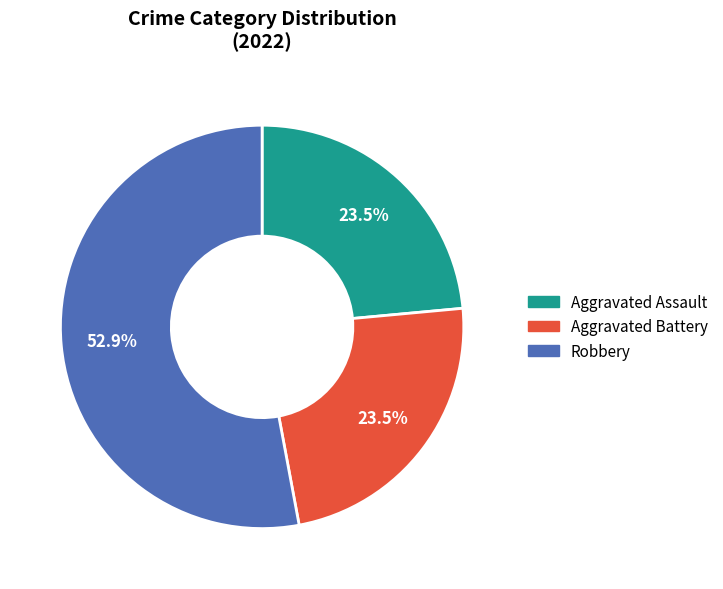

What is the majority slice?

Robbery